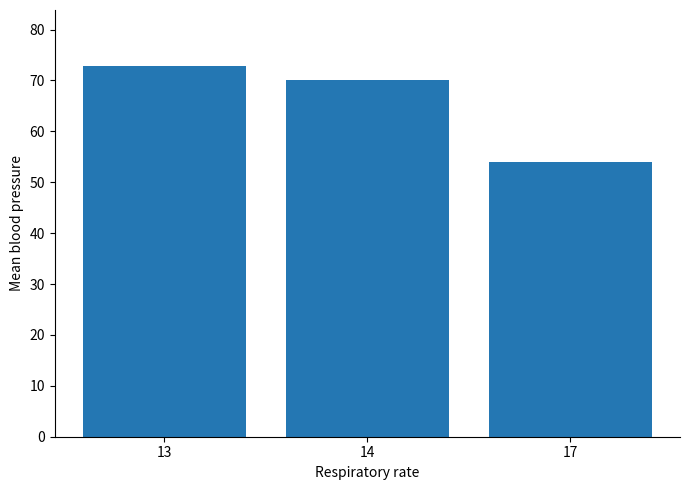

Which label corresponds to the smallest value in the chart?

17